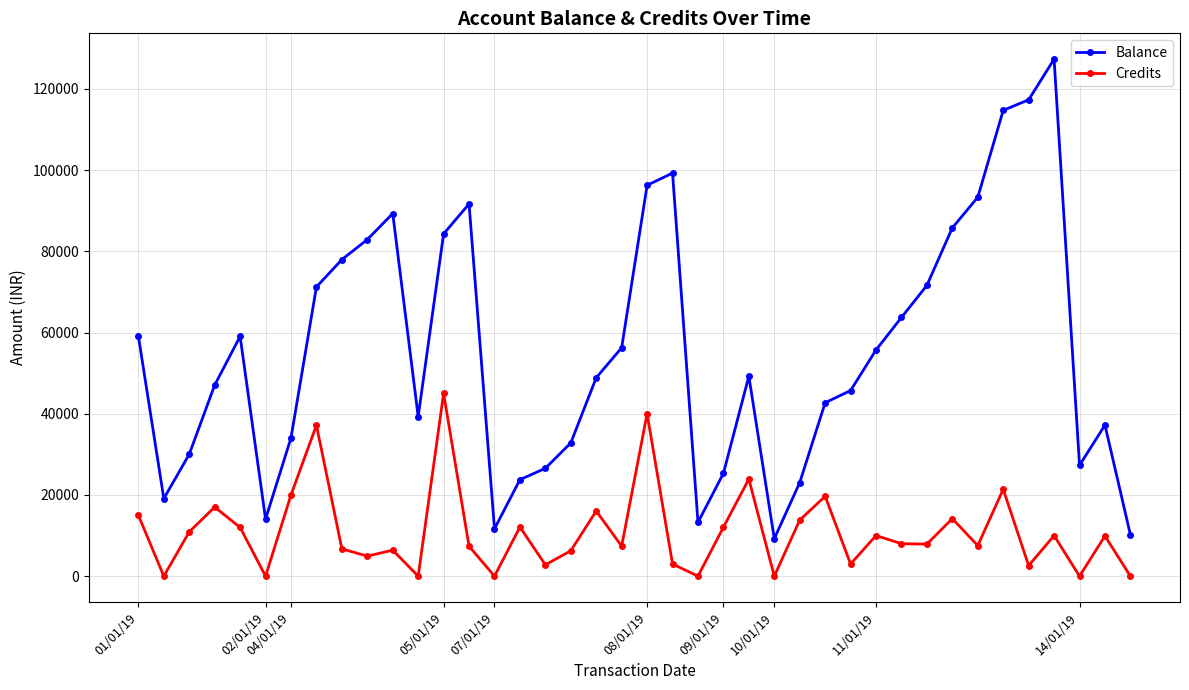

What is the value of the Credits point at the 21st from the left?

40000.0